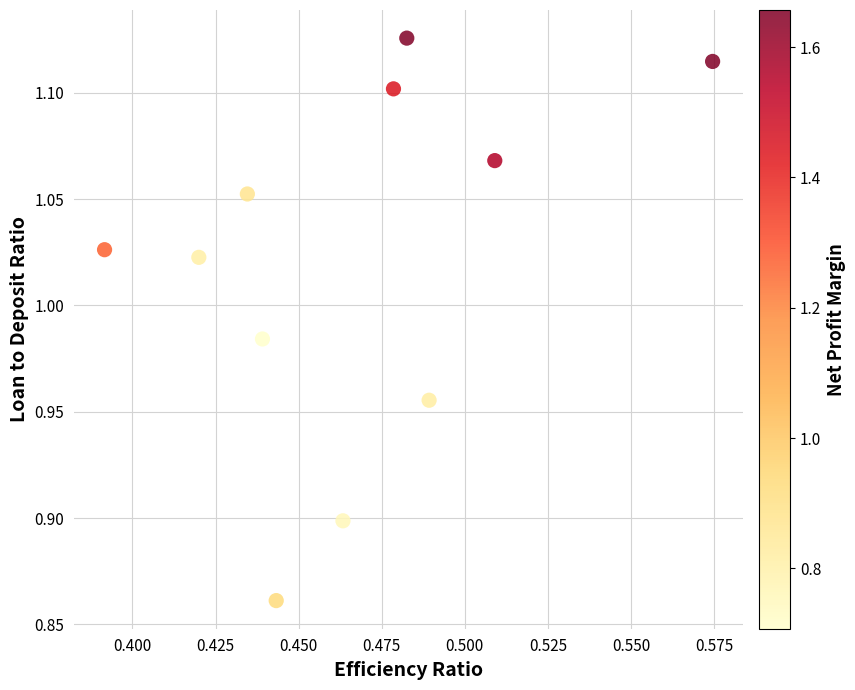

What is the range of Y values (max minus min)?

0.3